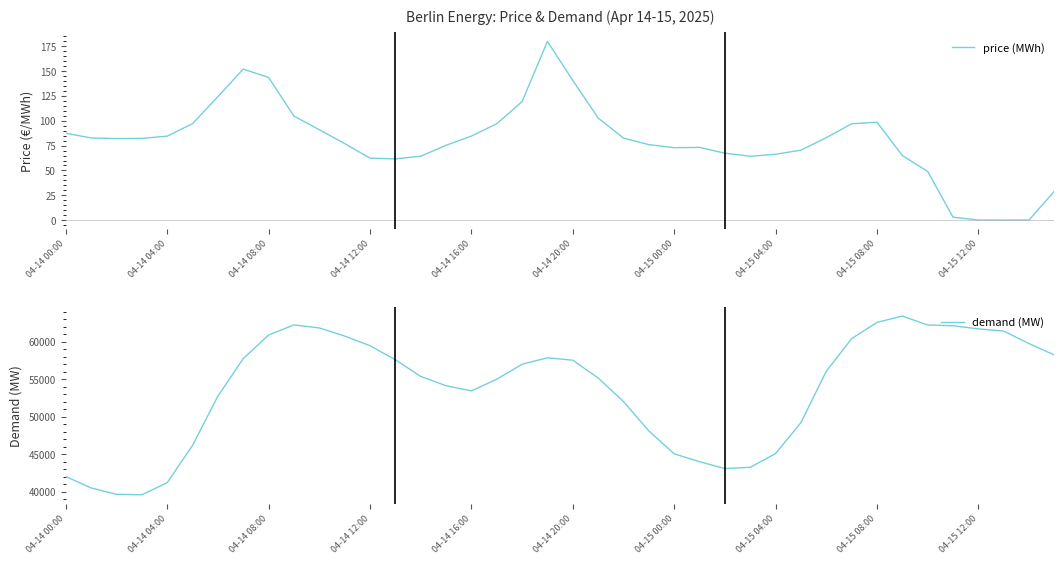

True or false: price (MWh) and demand (MW) cross at least once.

False